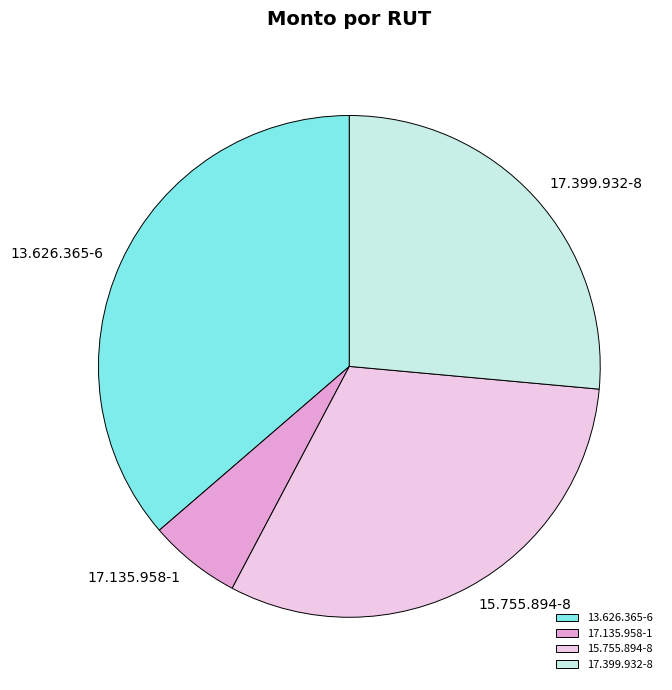

How many segments does this pie chart have?

4